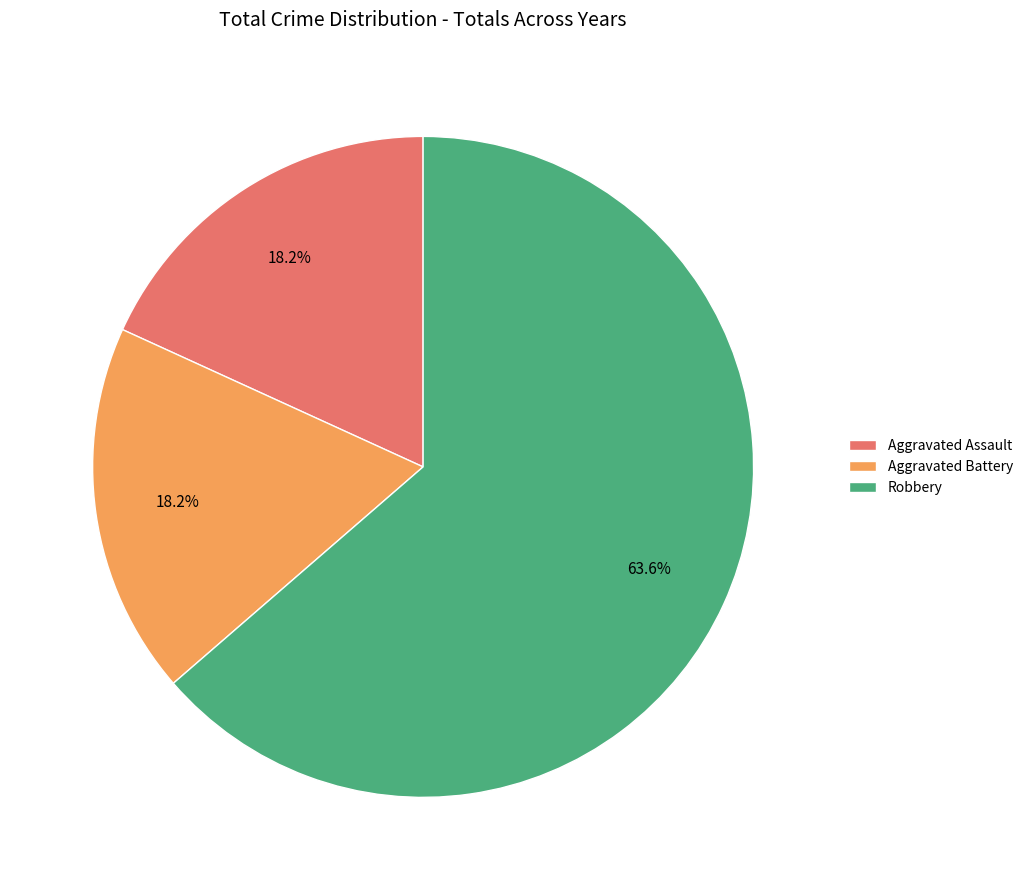

What percentage is NOT represented by Aggravated Battery?

81.8%